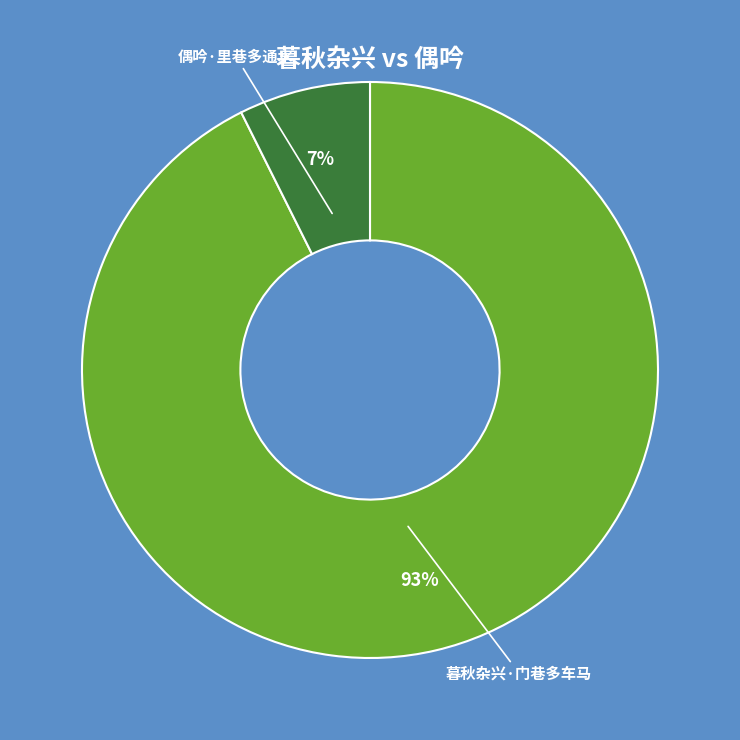

Between 偶吟·里巷多通水 and 暮秋杂兴·门巷多车马, which is larger?

暮秋杂兴·门巷多车马